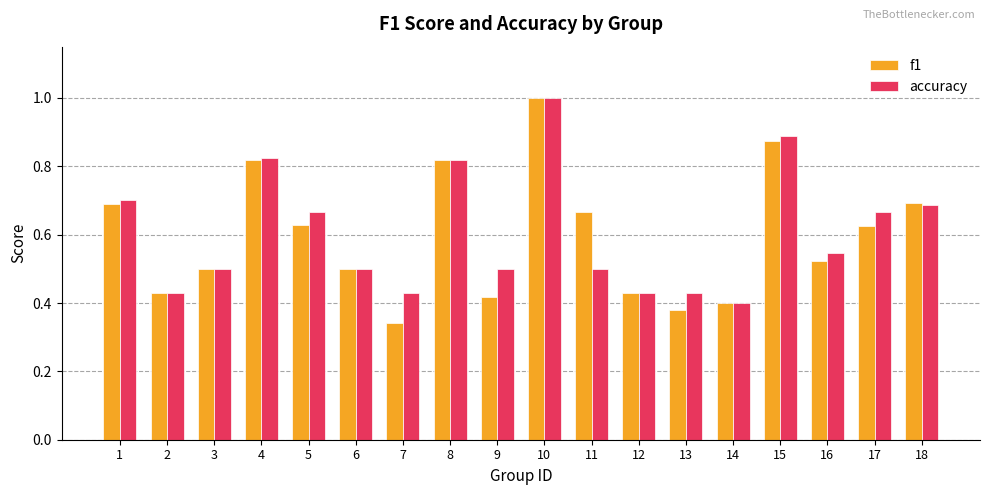

At which category does the chart reach its peak across all series?

10